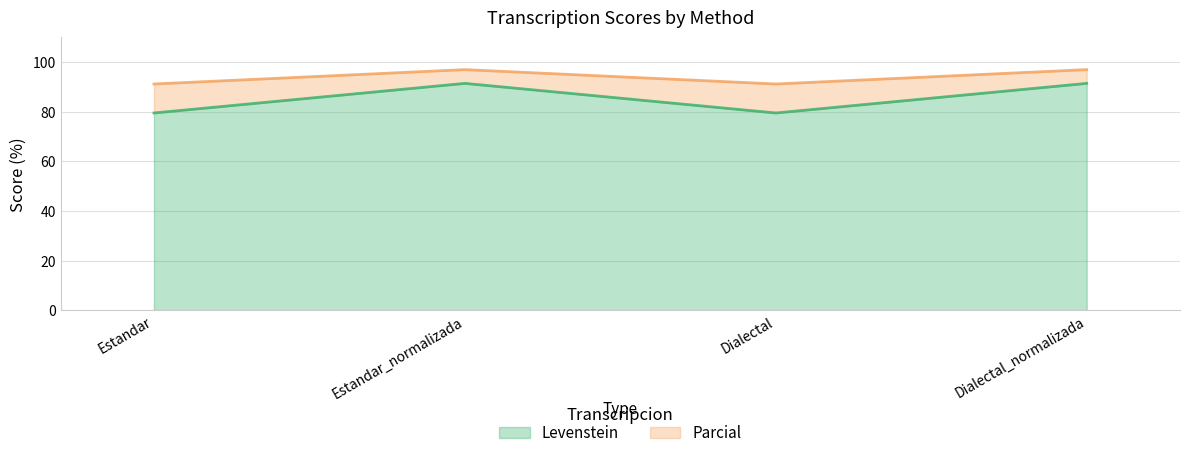

Rank the categories by Parcial value from highest to lowest.

Estandar_normalizada, Dialectal_normalizada, Estandar, Dialectal